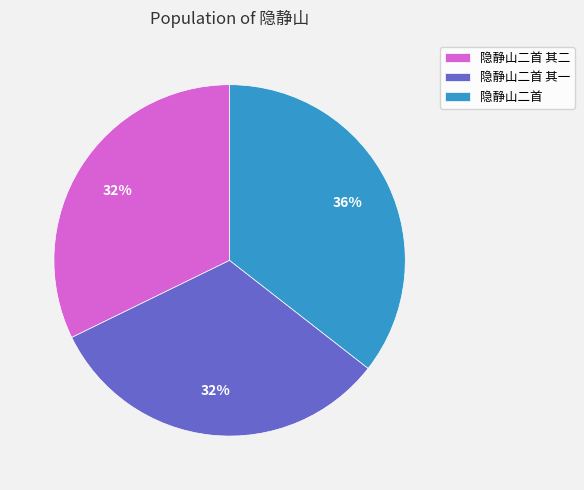

To the nearest percent, what is the average slice percentage?

33%